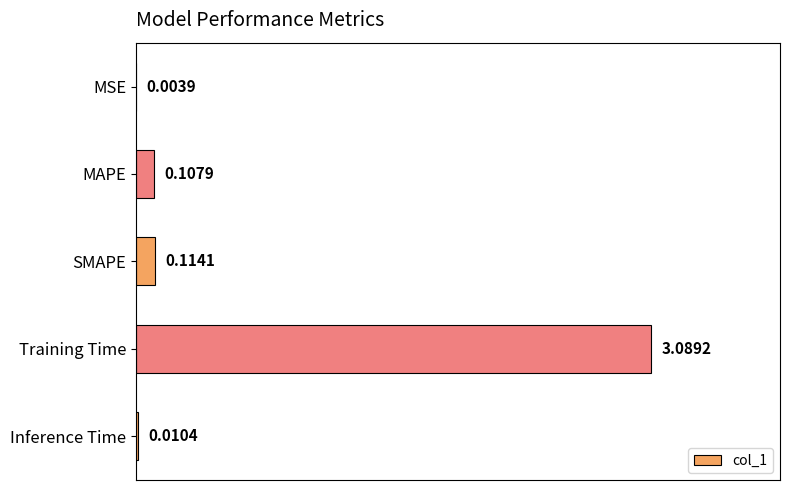

Where is the data nearest to the value 1?

SMAPE